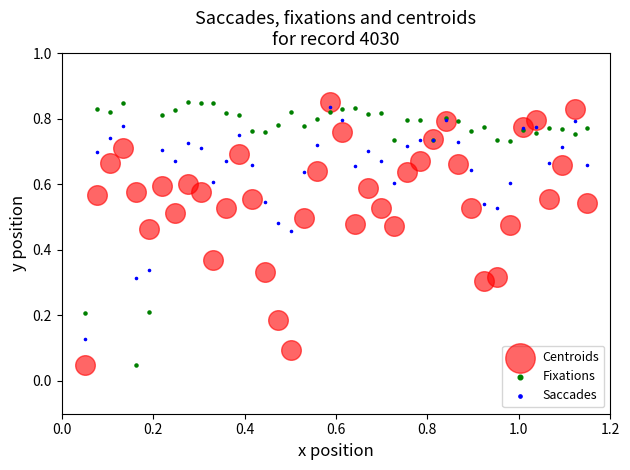

What is the X range (max minus min) for the scatter plot?

1.1